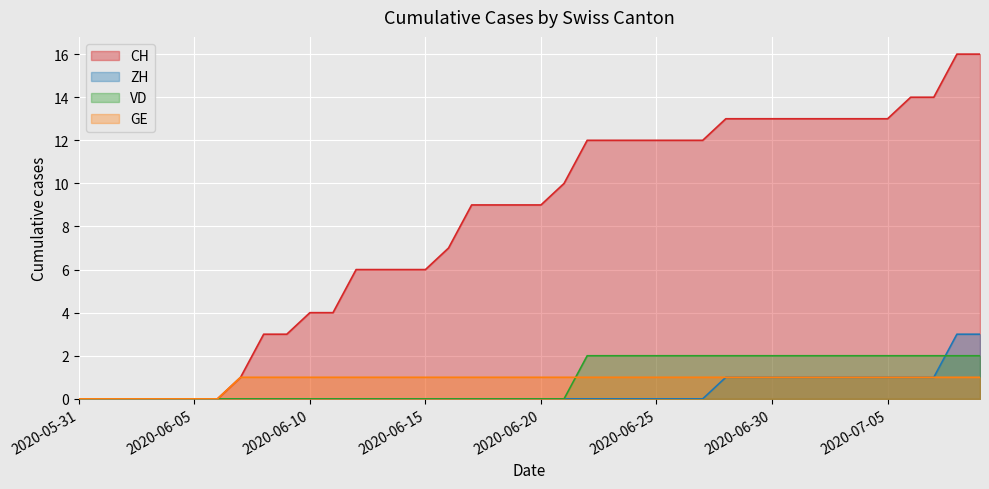

Where do GE and VD first cross each other?

2020-06-21 and 2020-06-22